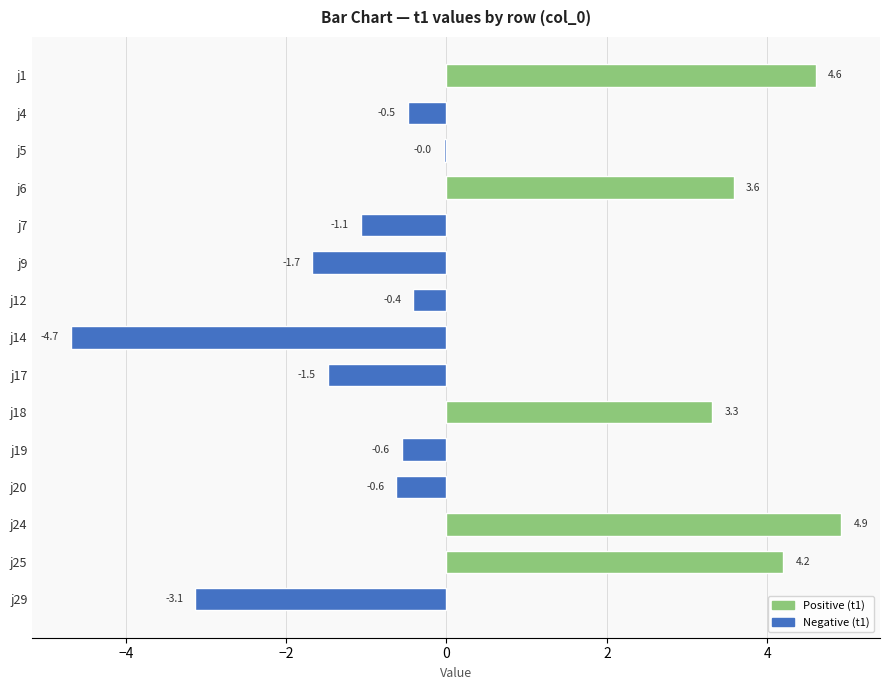

Which has a higher value, j5 or j17?

j5